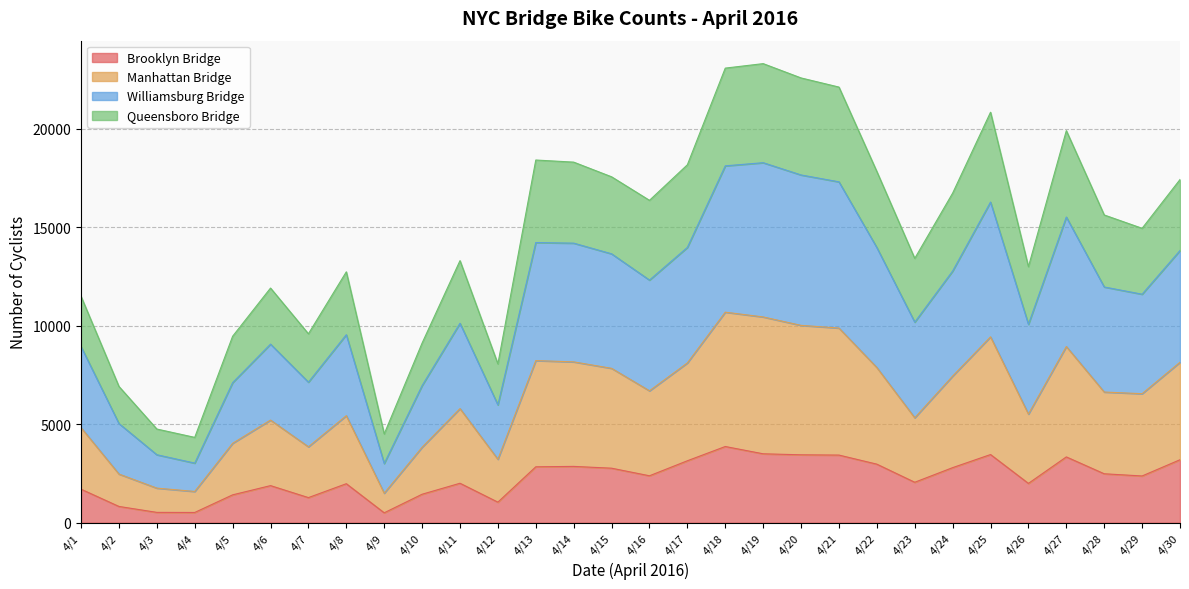

At which category does Manhattan Bridge reach its first local peak?

4/6